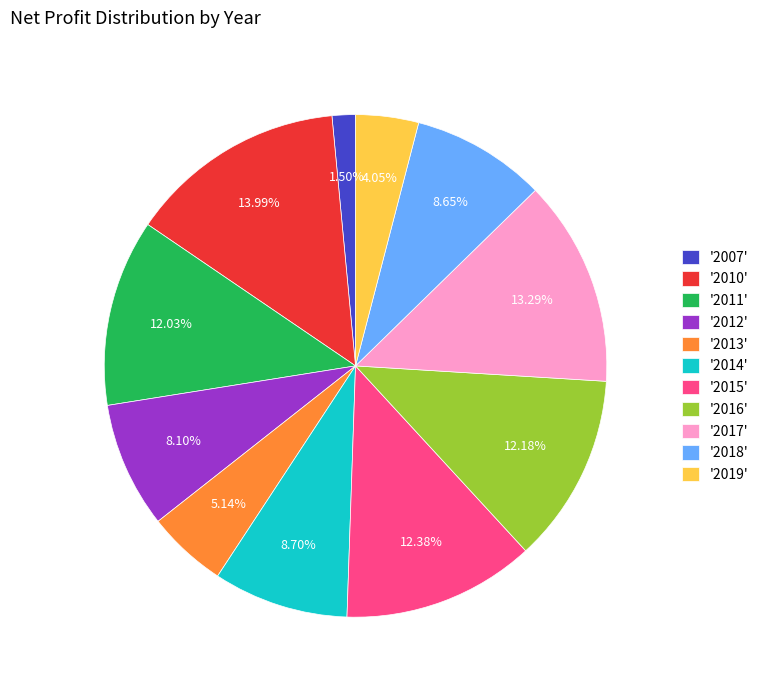

What is the ratio of the value at '2014' to the value at '2015'?

0.7